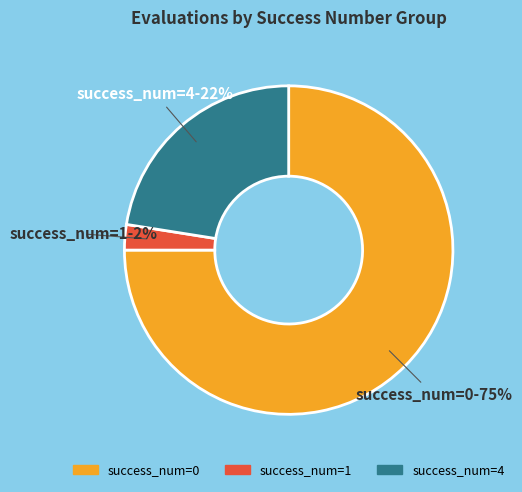

How many slices are in this pie chart?

3